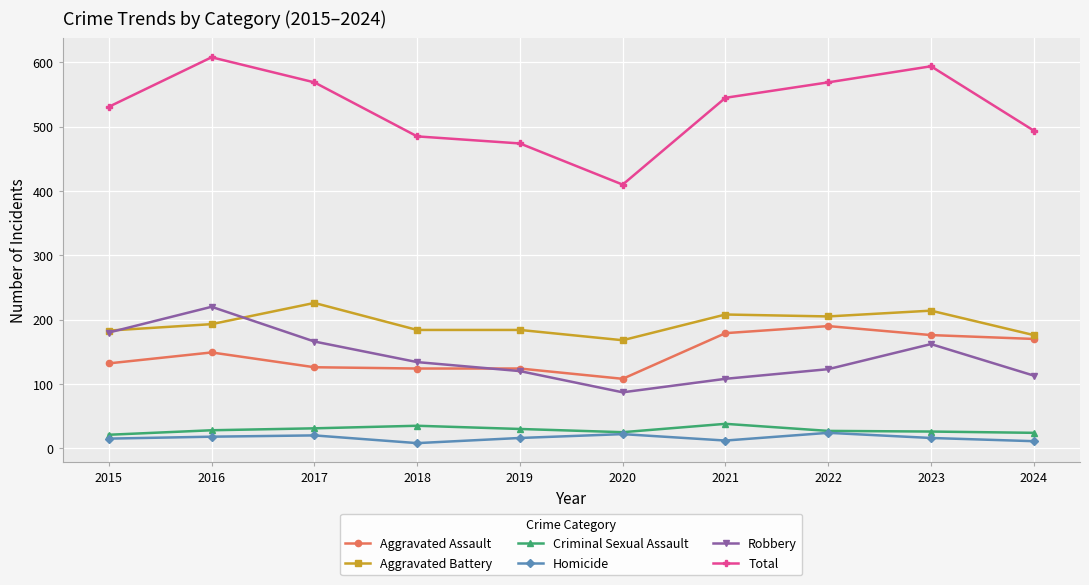

What is the sum of all Aggravated Assault values?

1478